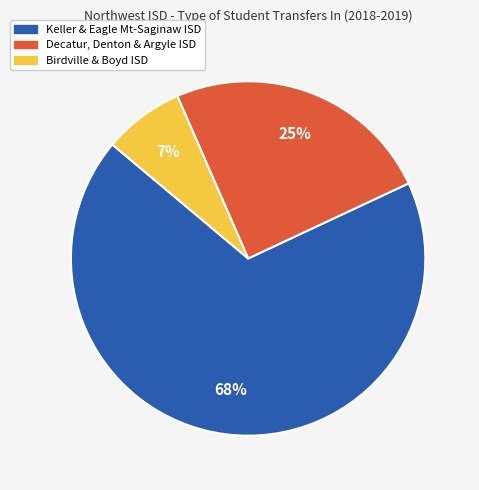

Is there any slice that represents more than half of the pie?

Yes